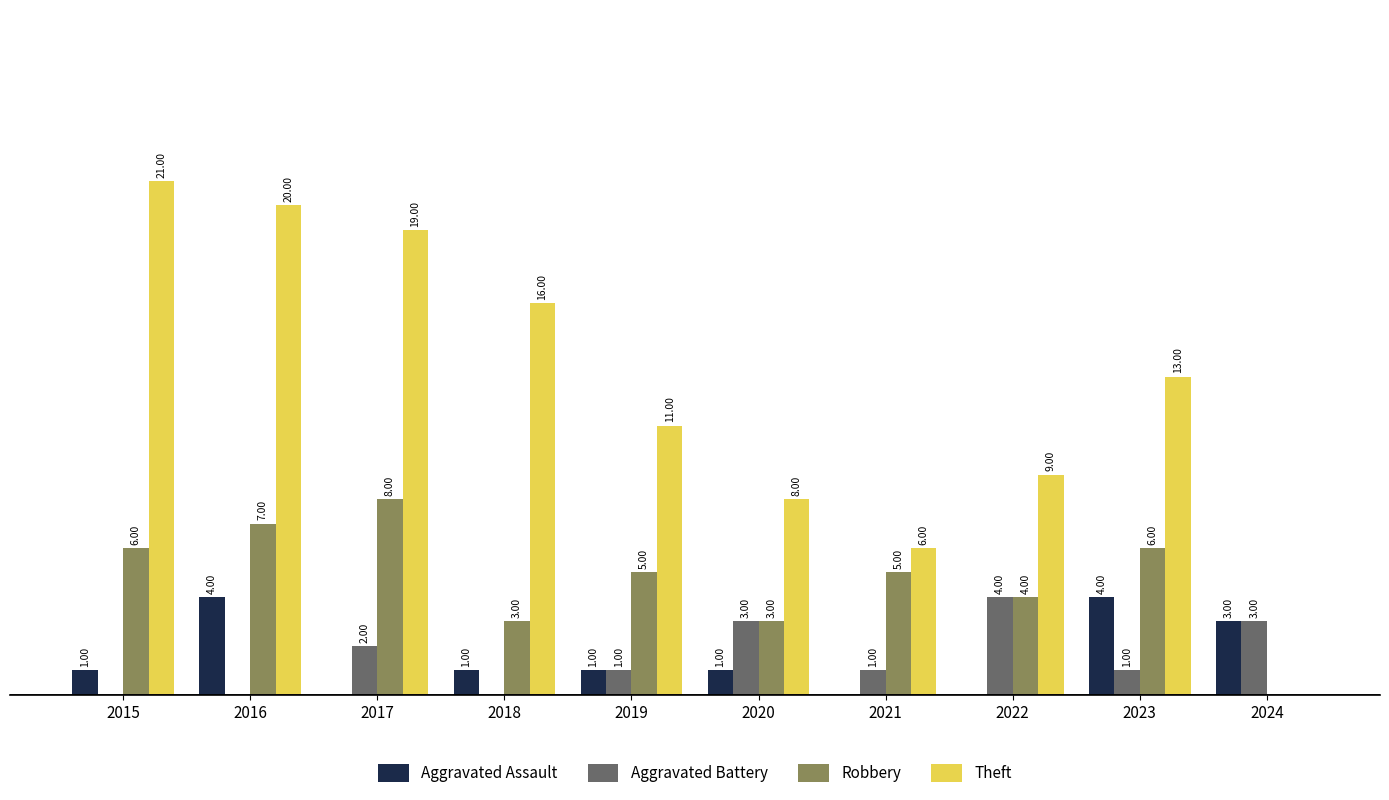

Is the value of Aggravated Assault at 2017 greater than the value of Robbery at 2016?

No